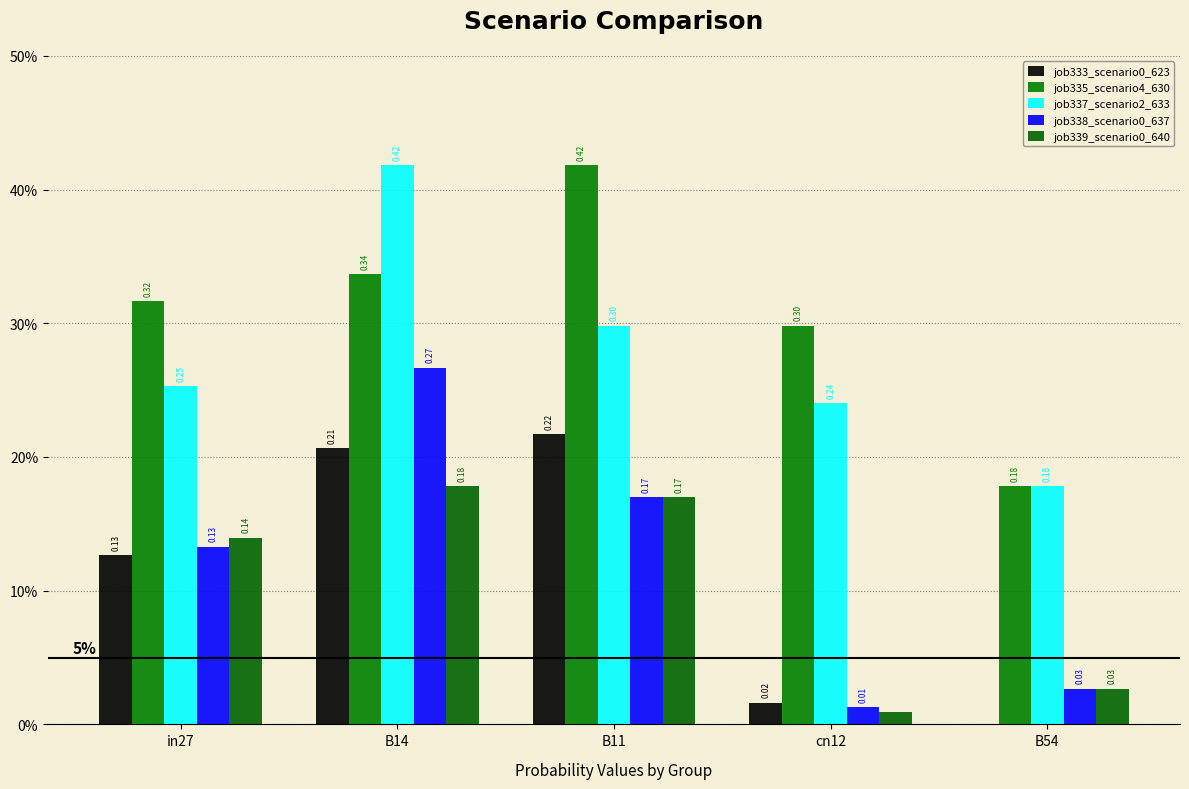

What is the total value across all series at B14?

1.4